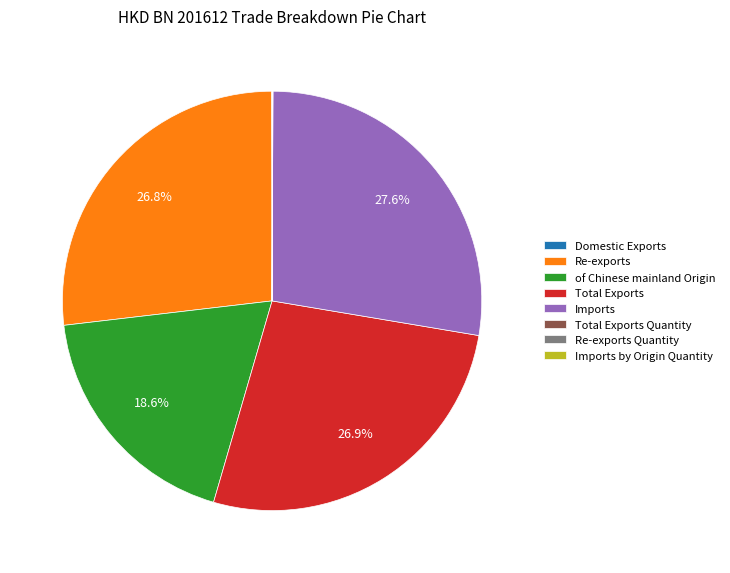

What is the largest slice in the pie chart?

Imports